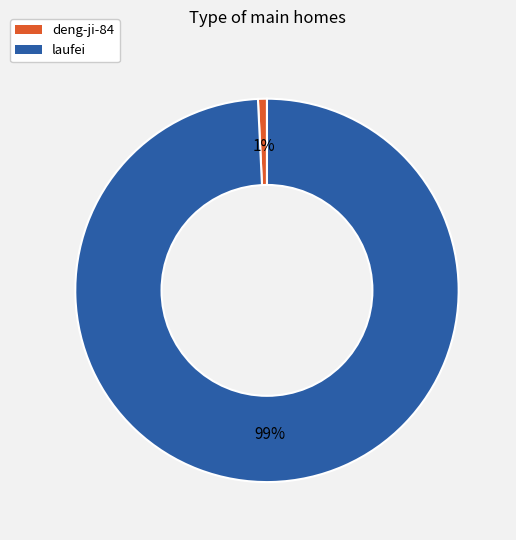

To the nearest percent, what is the difference between the largest and smallest slice percentages?

98%